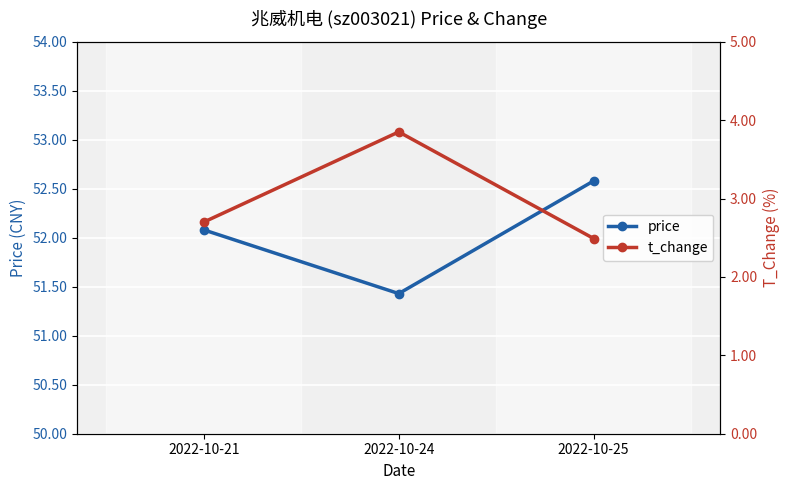

At 2022-10-24, list the series in order from smallest to largest.

t_change, price